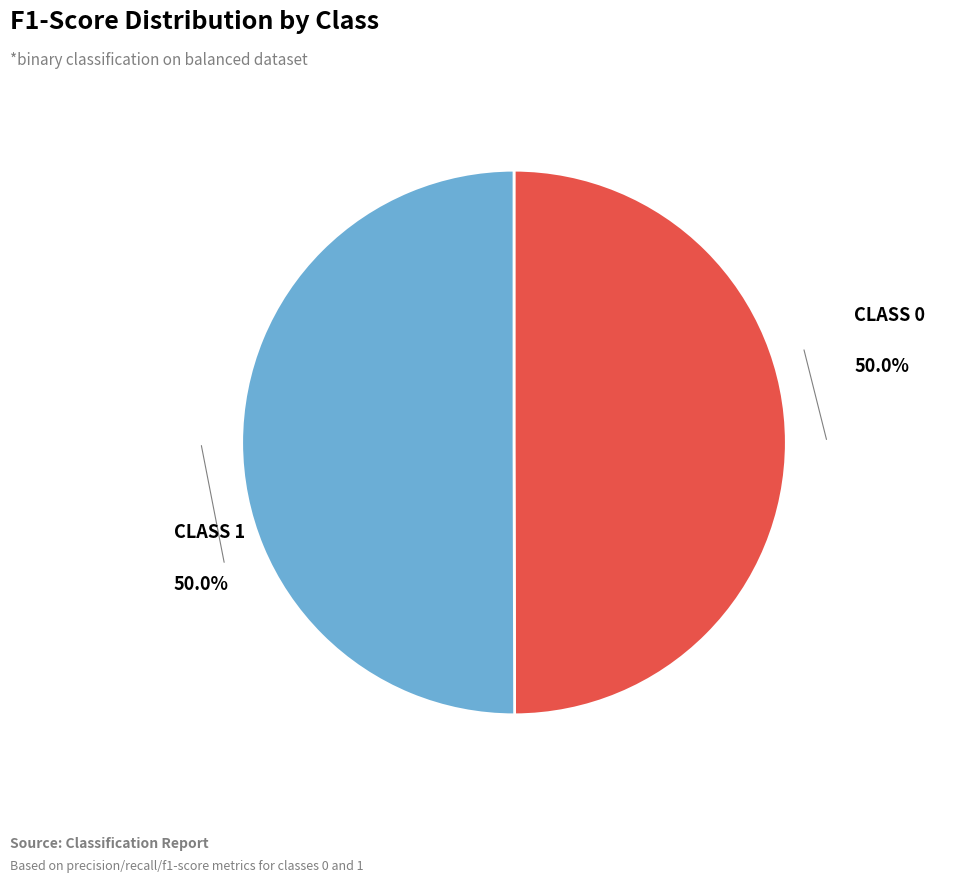

How many slices are in this pie chart?

2